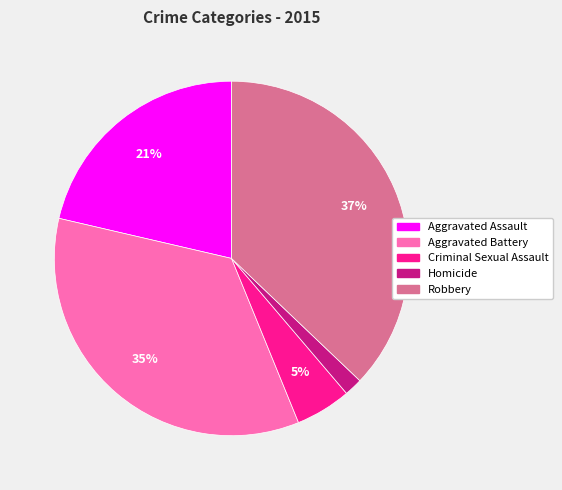

Is Criminal Sexual Assault the majority of the pie?

No